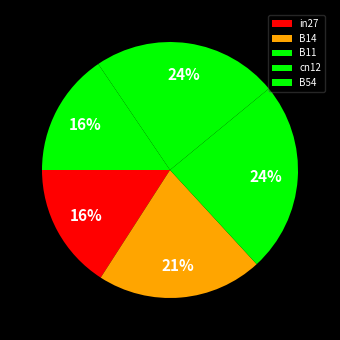

Is the sum of B54 and in27 greater than half?

No